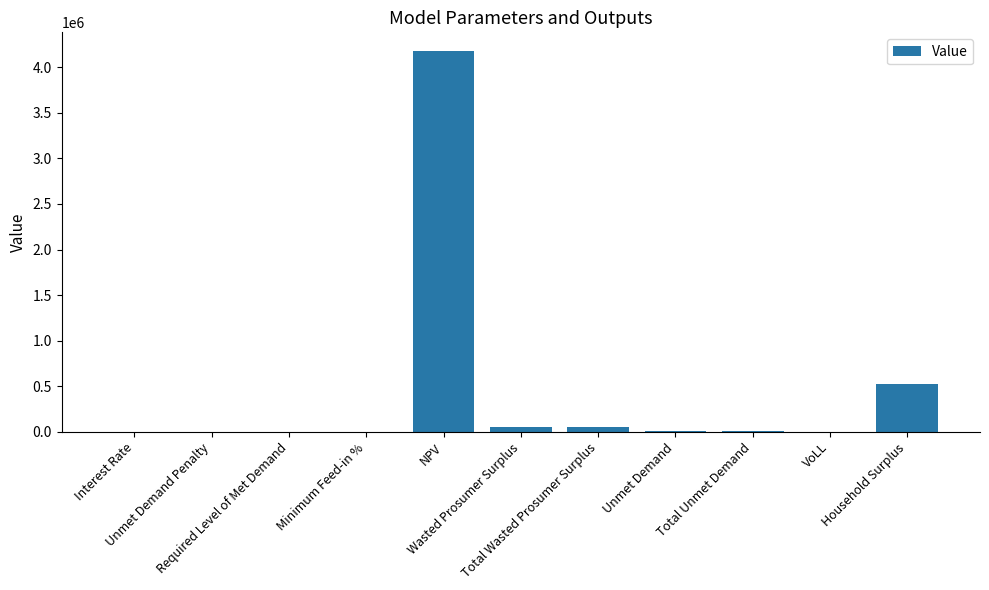

Which label corresponds to the largest value in the chart?

NPV